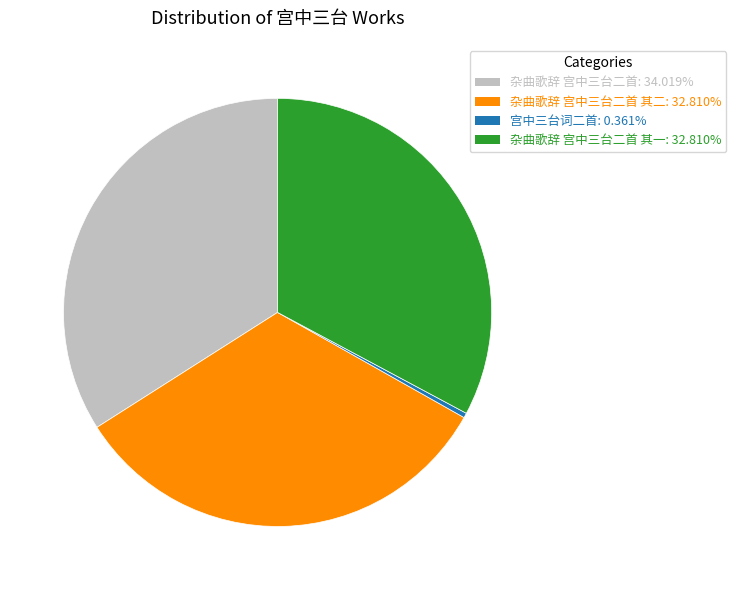

Does any single category account for the majority?

No